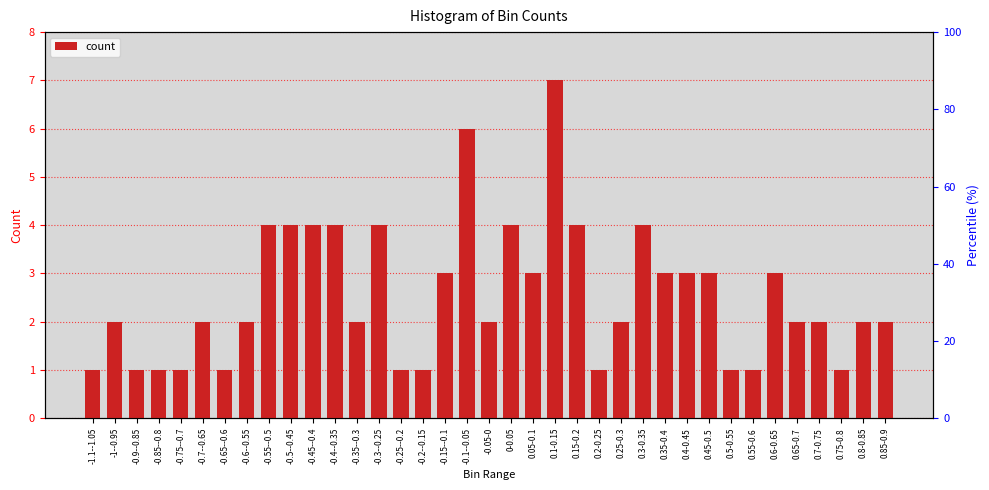

Where does the data first go above 2?

-0.55--0.5